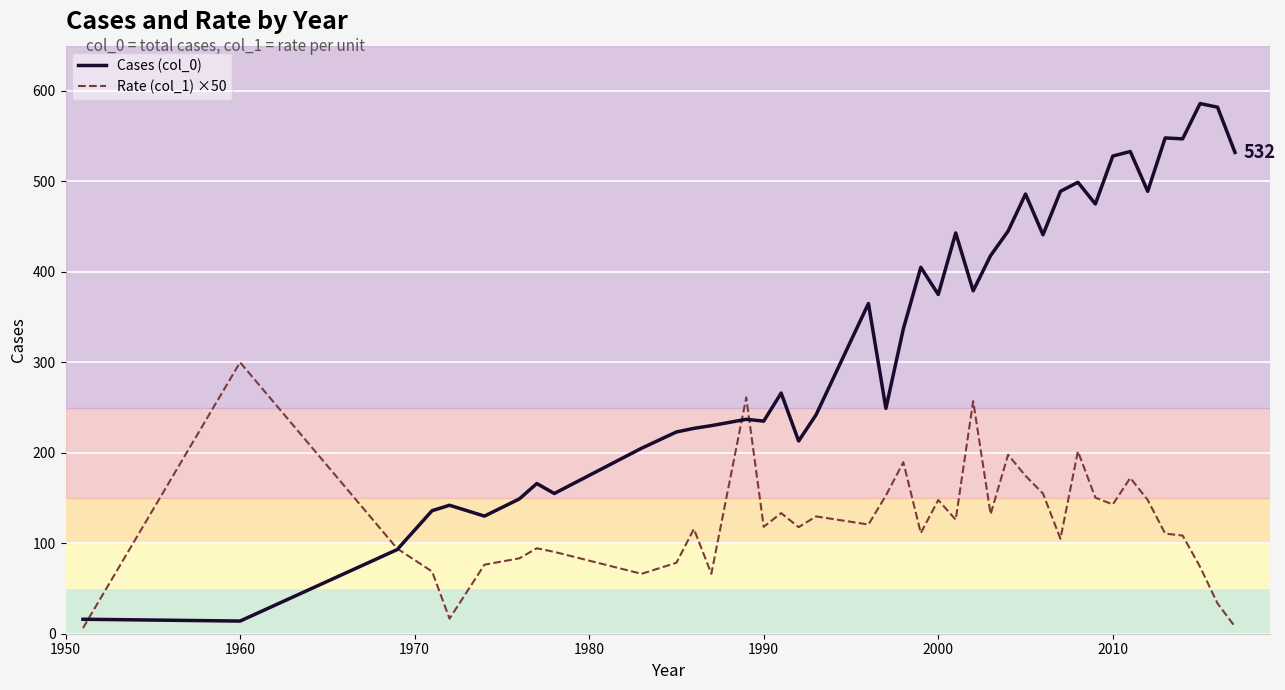

Which series has the largest range (max minus min)?

Cases (col_0)